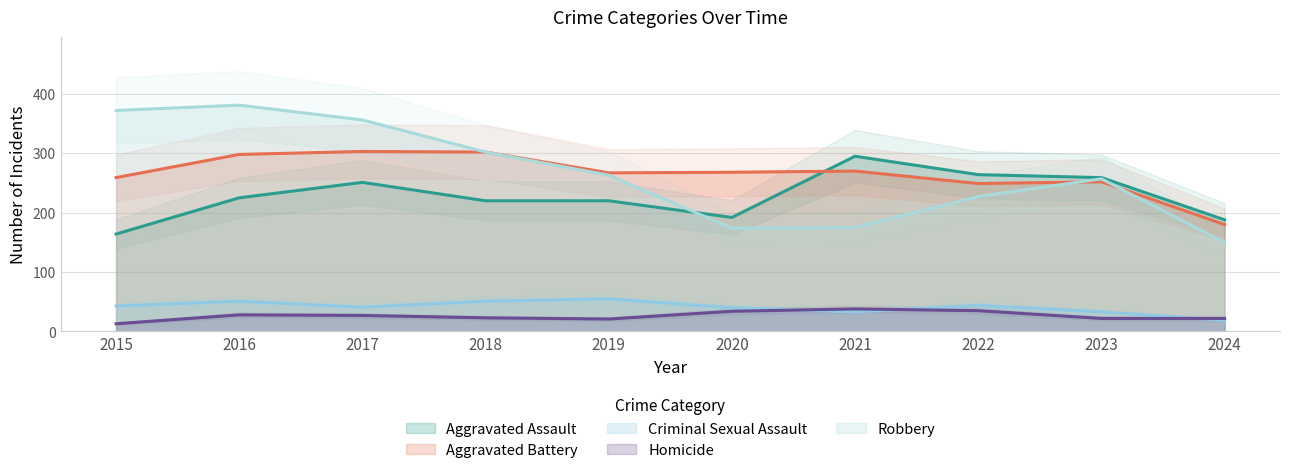

What is the value of the Aggravated Assault point at the 9th from the left?

259